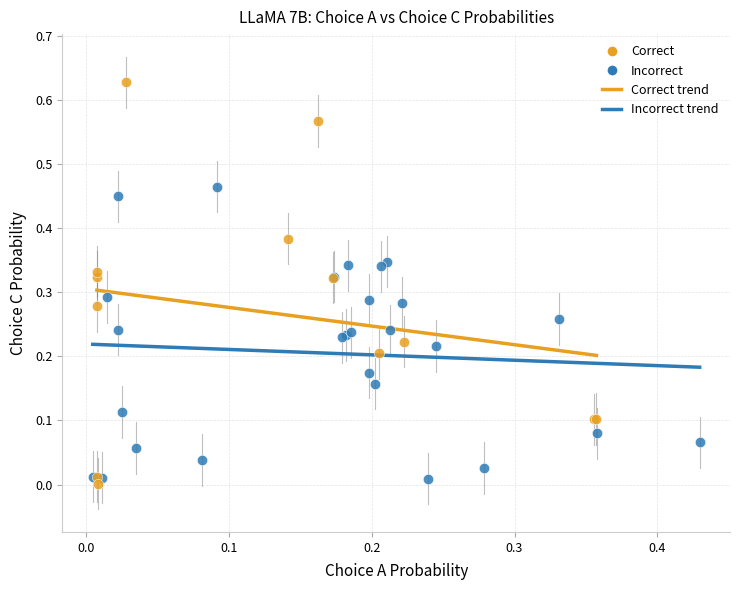

Which series has the widest spread of Y values?

Correct